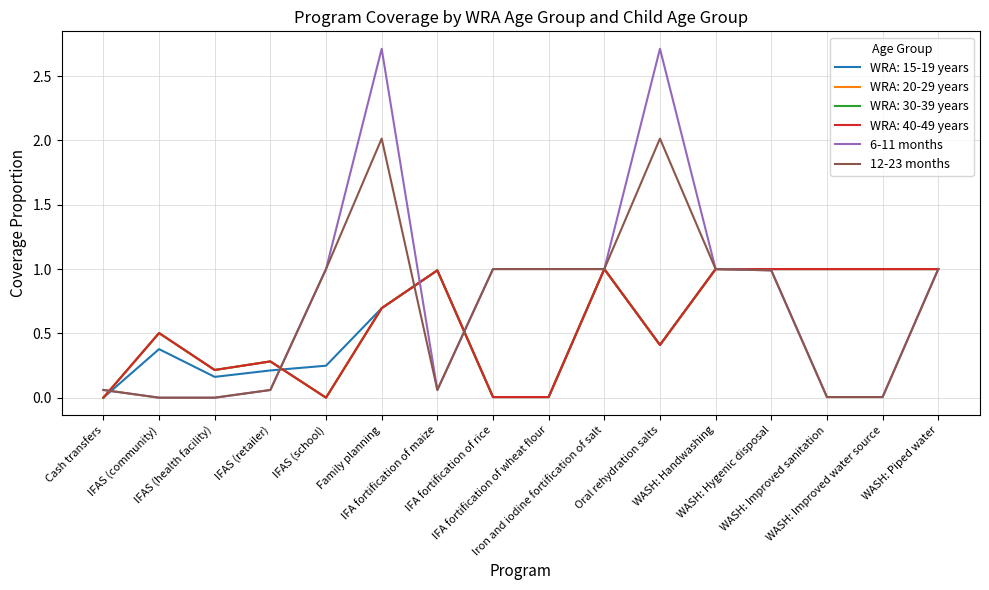

True or false: 6-11 months has a value of 0.4 at Iron and iodine fortification of salt.

False